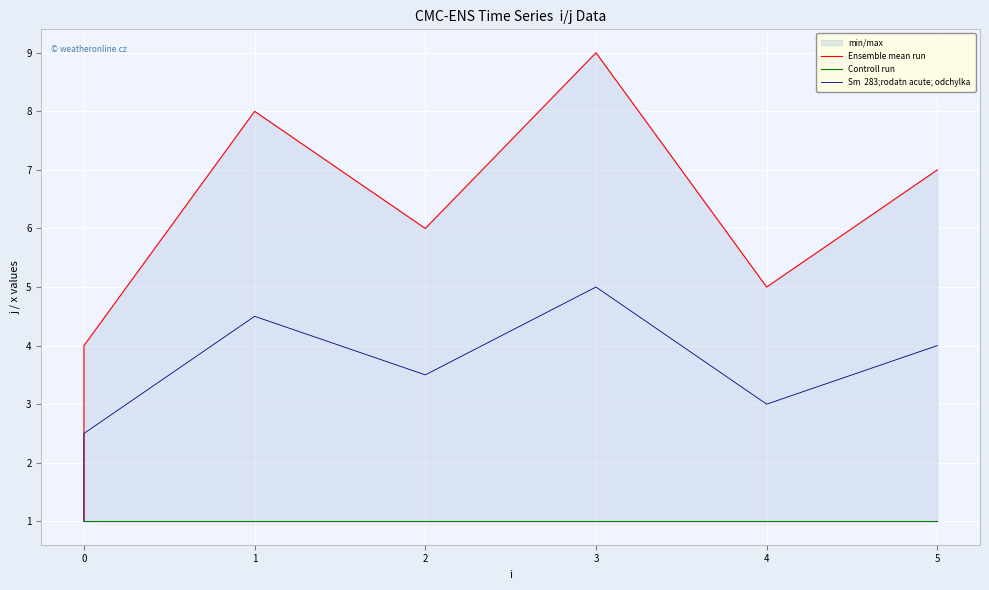

How many distinct data groups are displayed?

3